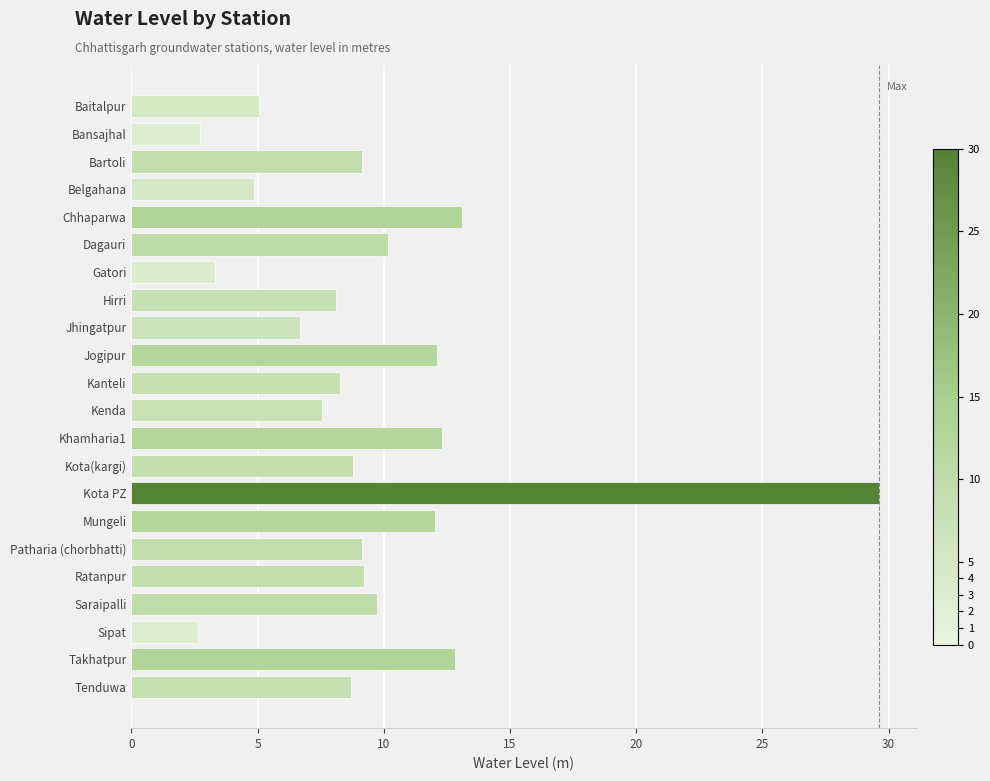

Approximately how many times larger is the value at Sipat compared to Dagauri?

0.3